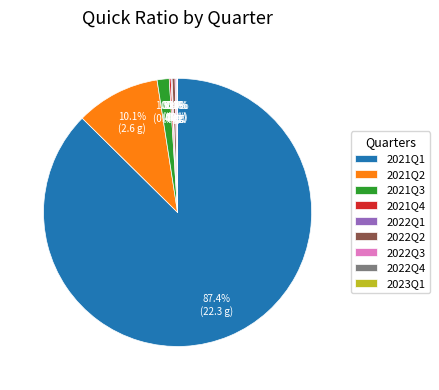

What is the largest slice in the pie chart?

2021Q1